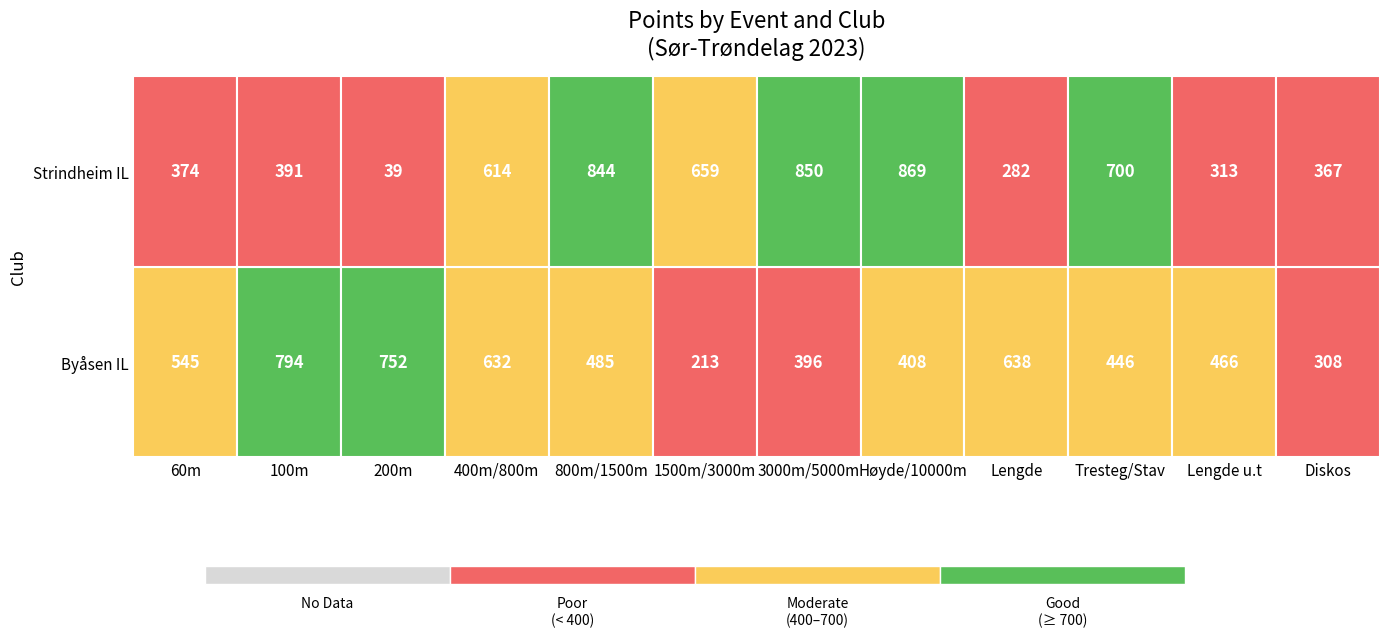

At which category is the sum across all series the highest?

800m/1500m